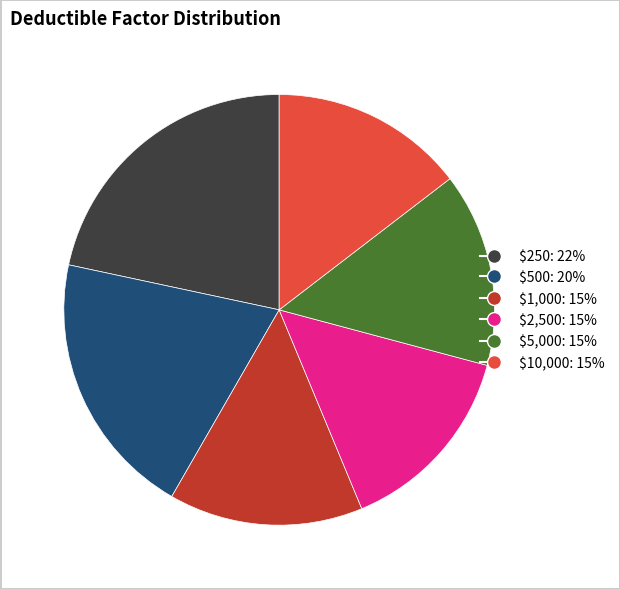

Is there a majority slice in this chart?

No